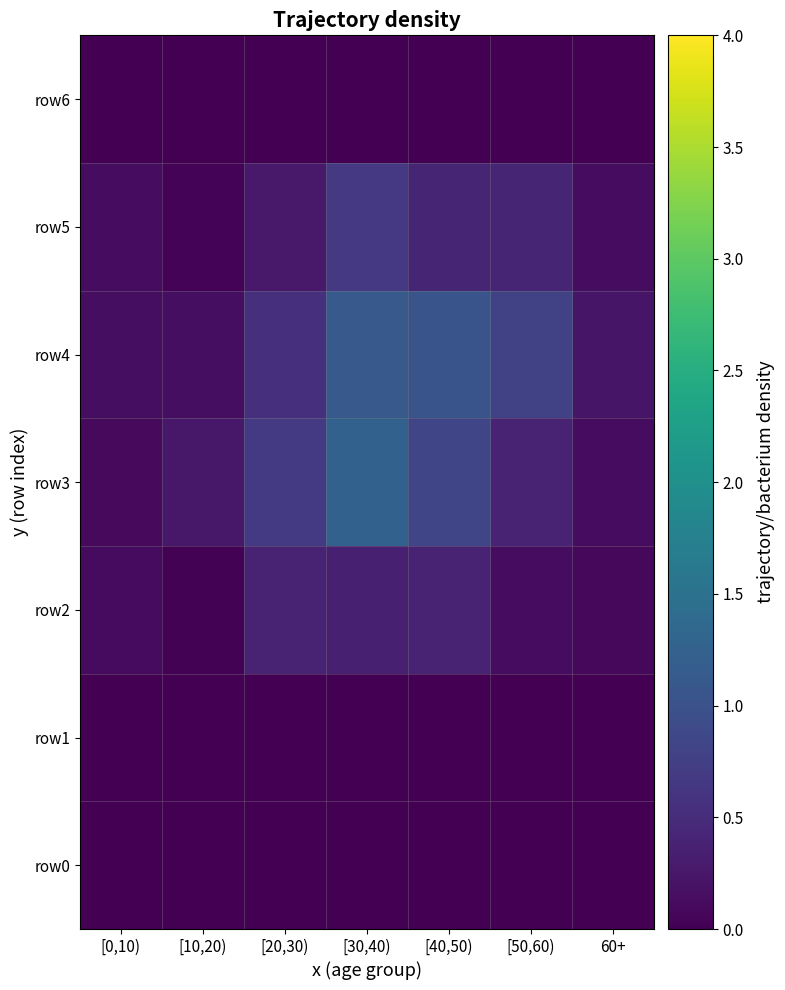

Which series has the largest range (max minus min)?

row3